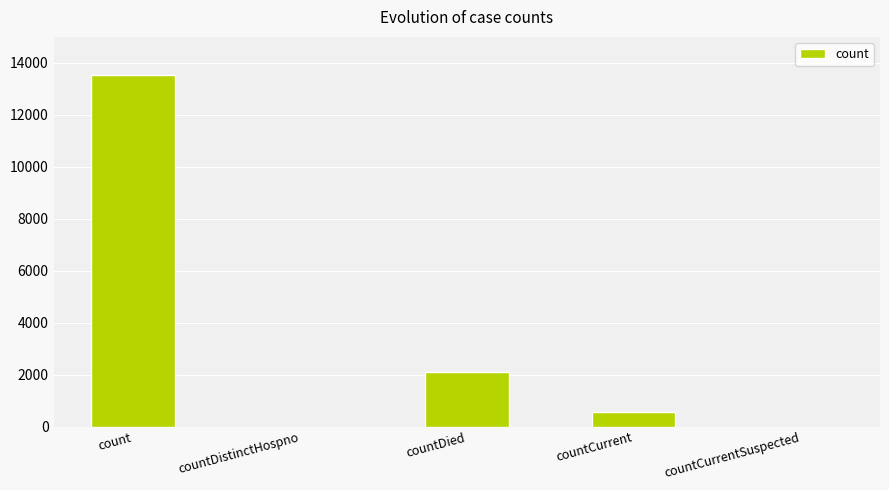

Are the bars grouped side by side (vs. stacked)?

No